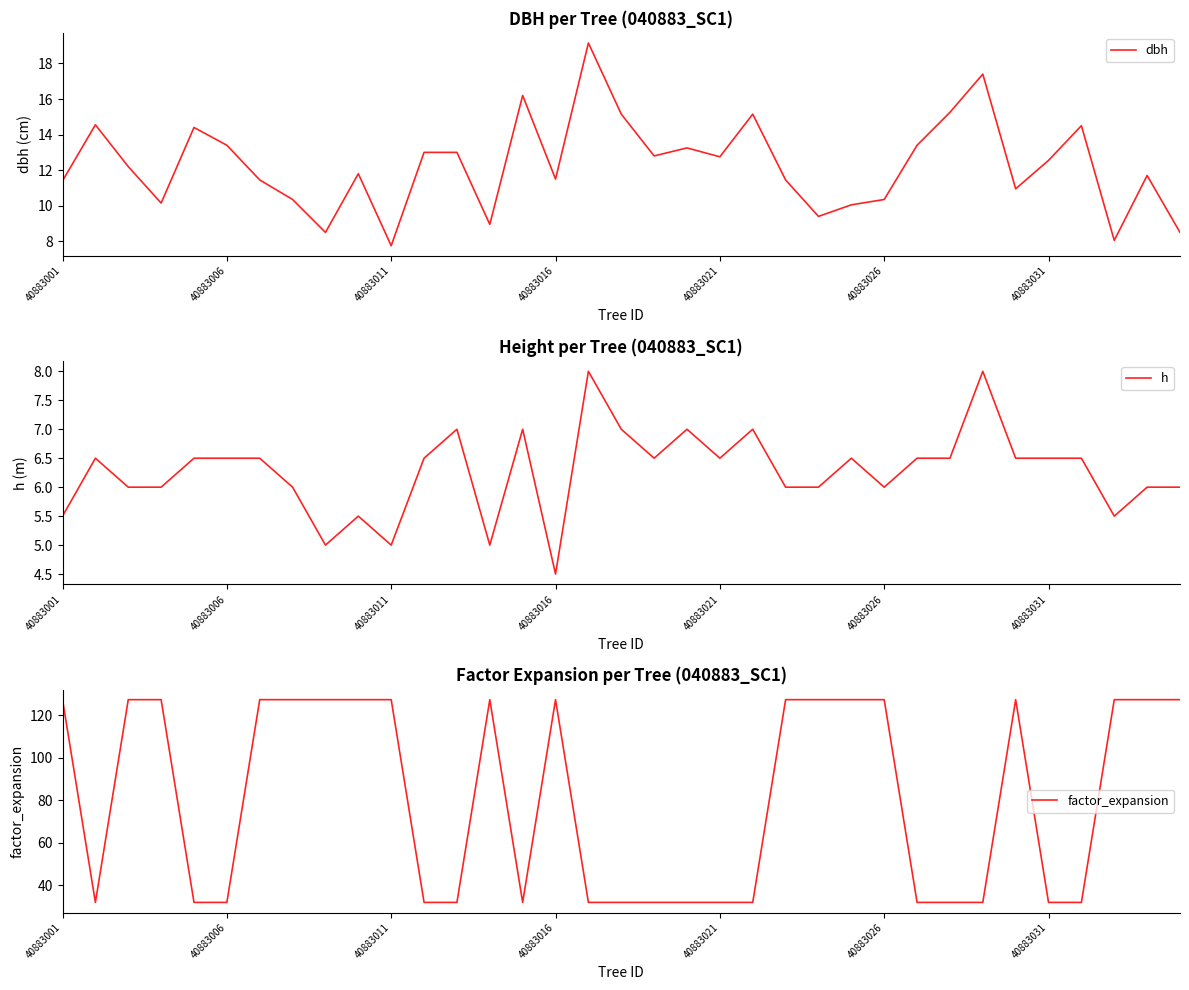

The dbh series shows 4.4 at 40883011. True or false?

False